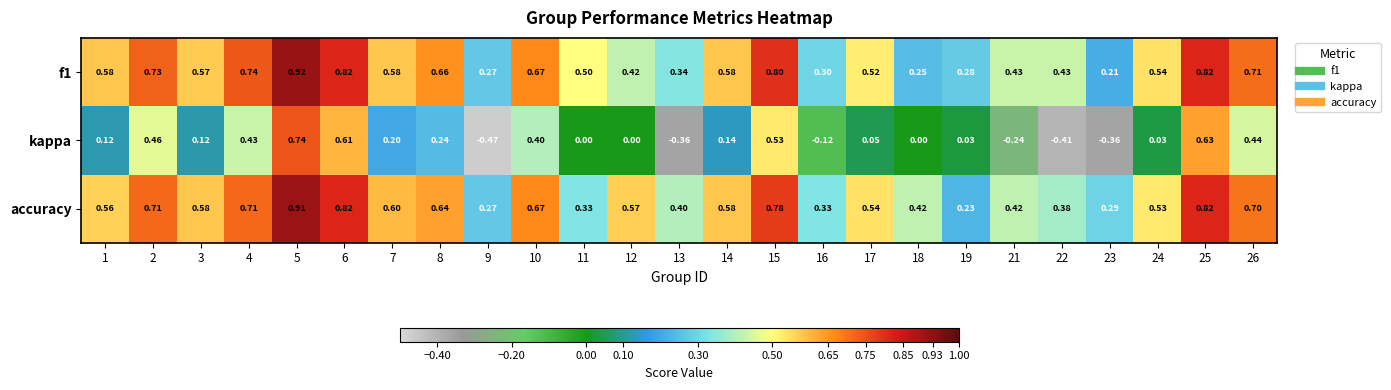

At which category is the sum across all series the highest?

5